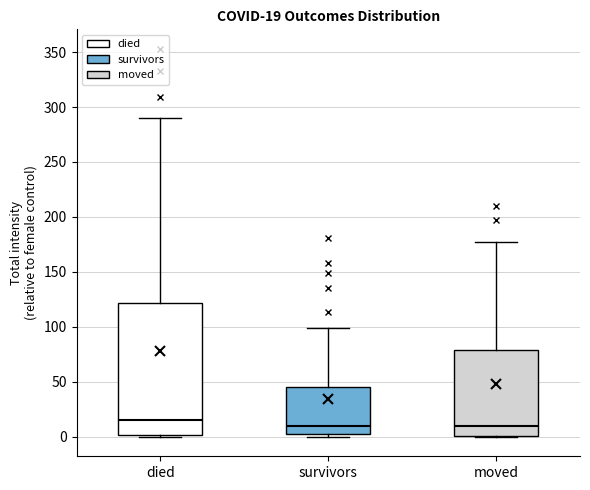

Which box's median line is the highest?

died